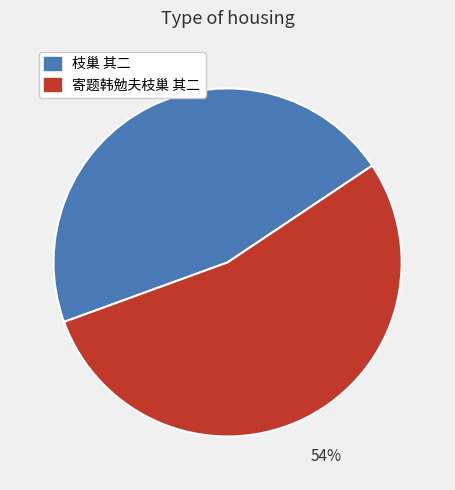

To the nearest percent, what is the difference between the 枝巢 其二 and 寄题韩勉夫枝巢 其二 slice percentages?

8%